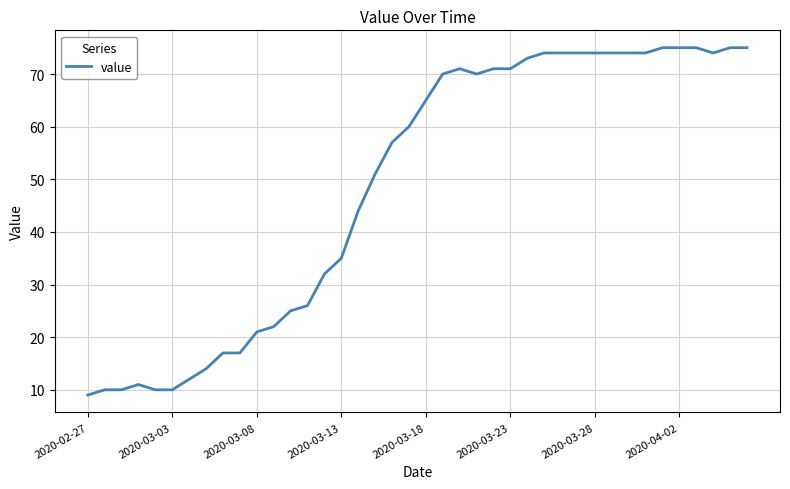

What is the minimum value shown in the chart?

9